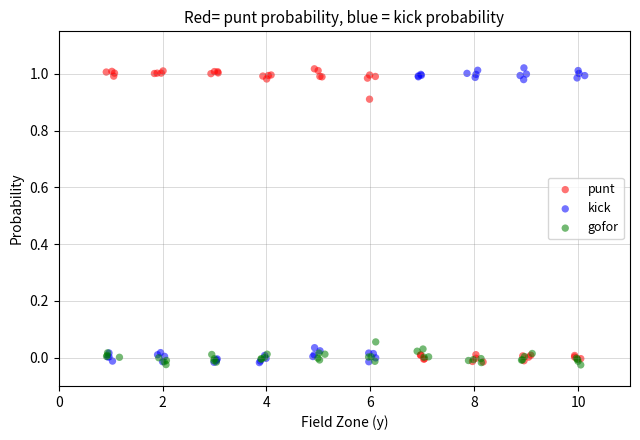

What are all the series names shown in the legend?

punt, kick, gofor